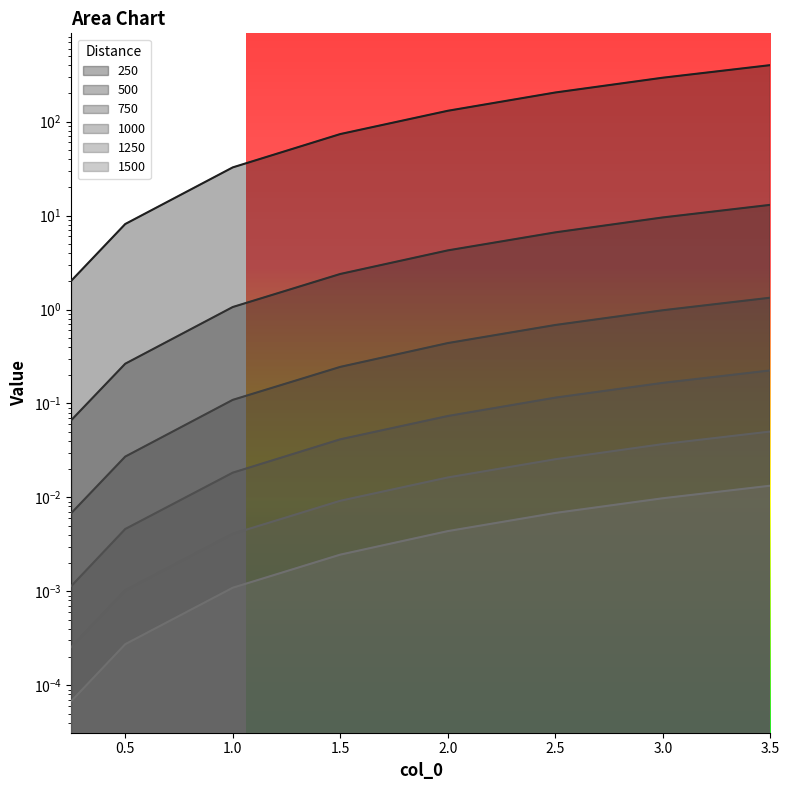

The 250 series shows 399.6 at 3.5. True or false?

True